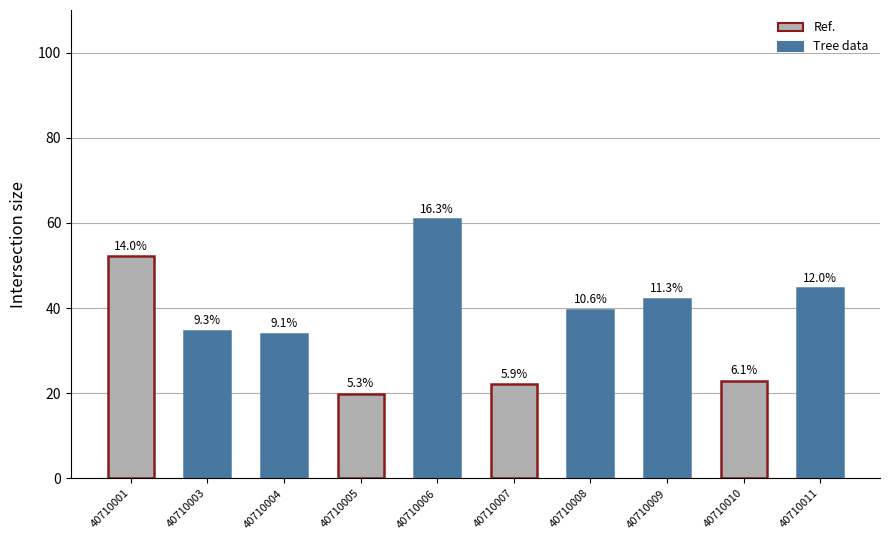

How many bars are there in total?

10